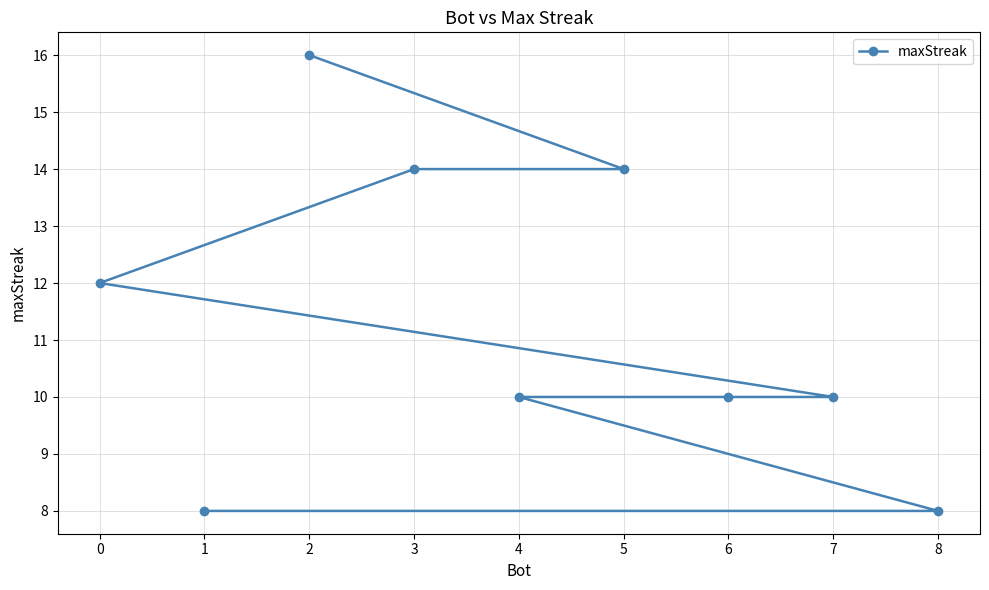

Reading left to right, what are all the values shown in this chart?

0=12	1=8	2=16	3=14	4=10	5=14	6=10	7=10	8=8